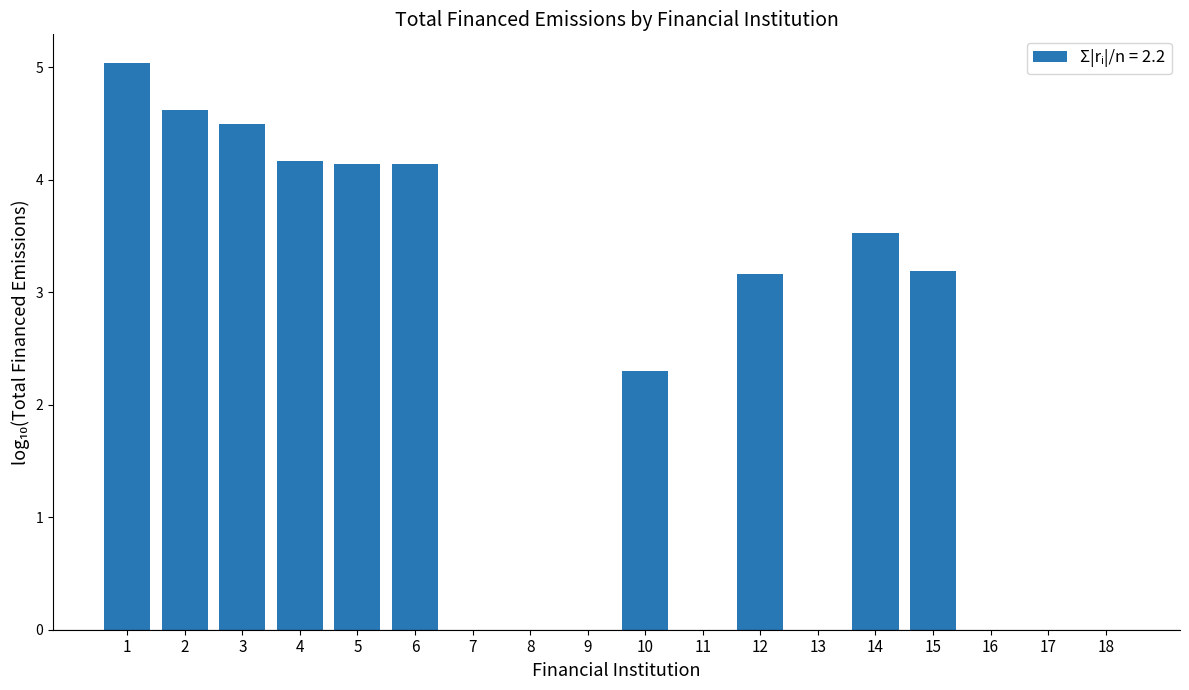

Reading left to right, extract all data points from this chart.

1=5.0	2=4.6	3=4.5	4=4.2	5=4.1	6=4.1	7=0.0	8=0.0	9=0.0	10=2.3	11=0.0	12=3.2	13=0.0	14=3.5	15=3.2	16=0.0	17=0.0	18=0.0